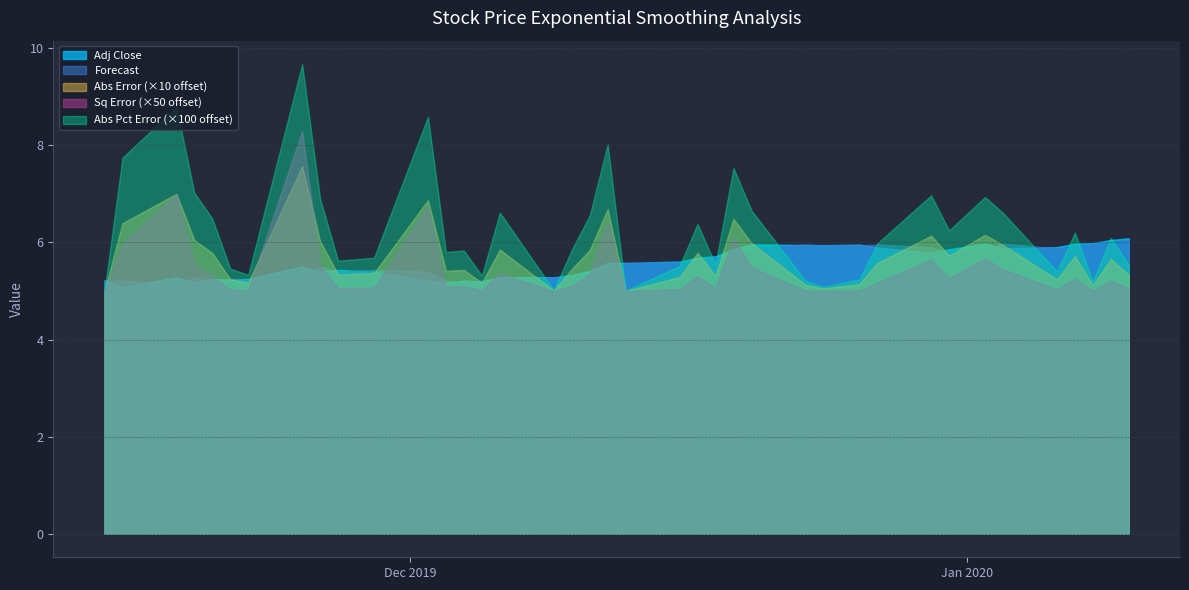

Which category has the lowest value across all series?

2019-11-14